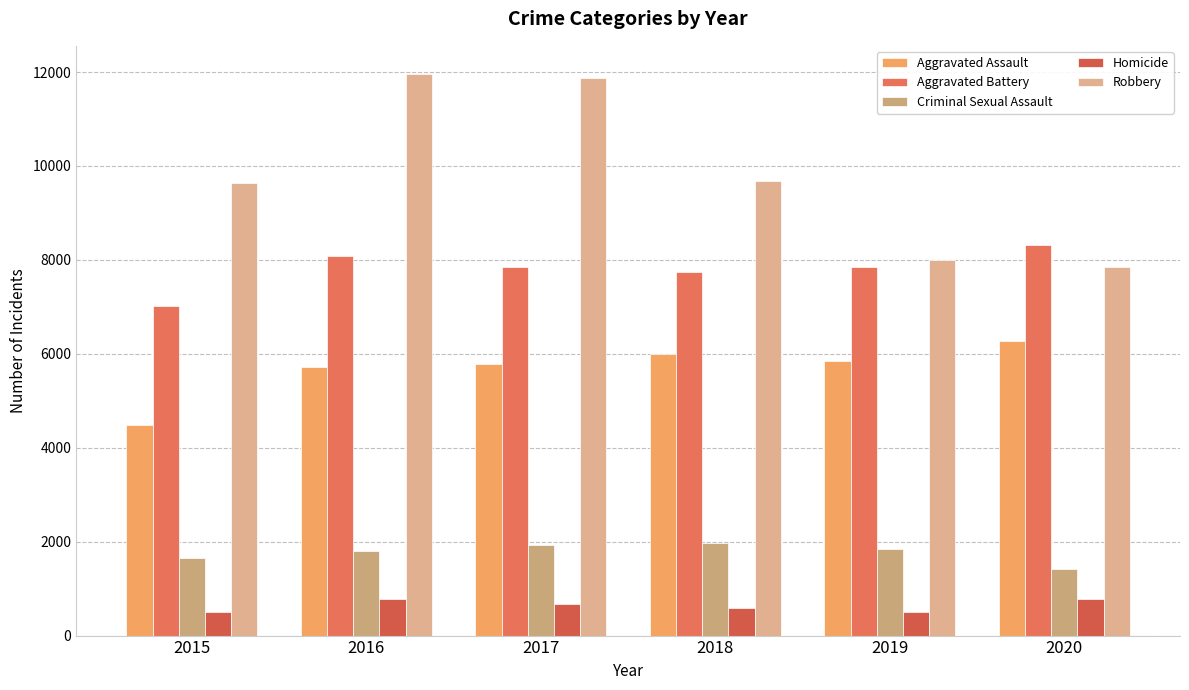

At how many categories does at least one series exceed 5879?

6